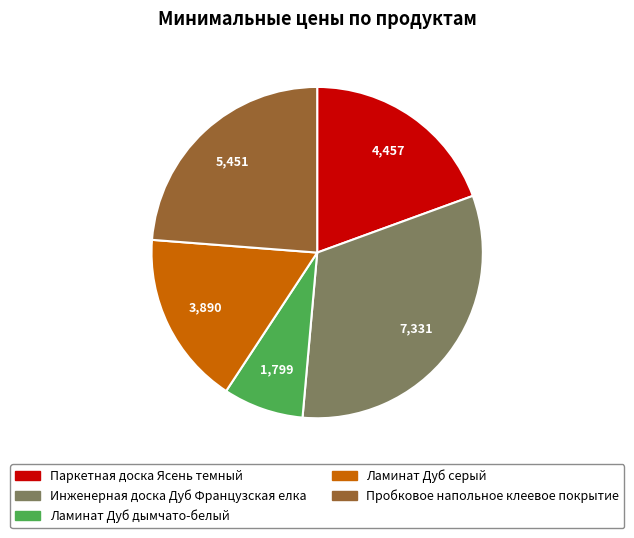

Is the sum of Ламинат Дуб серый and Ламинат Дуб дымчато-белый greater than half?

No